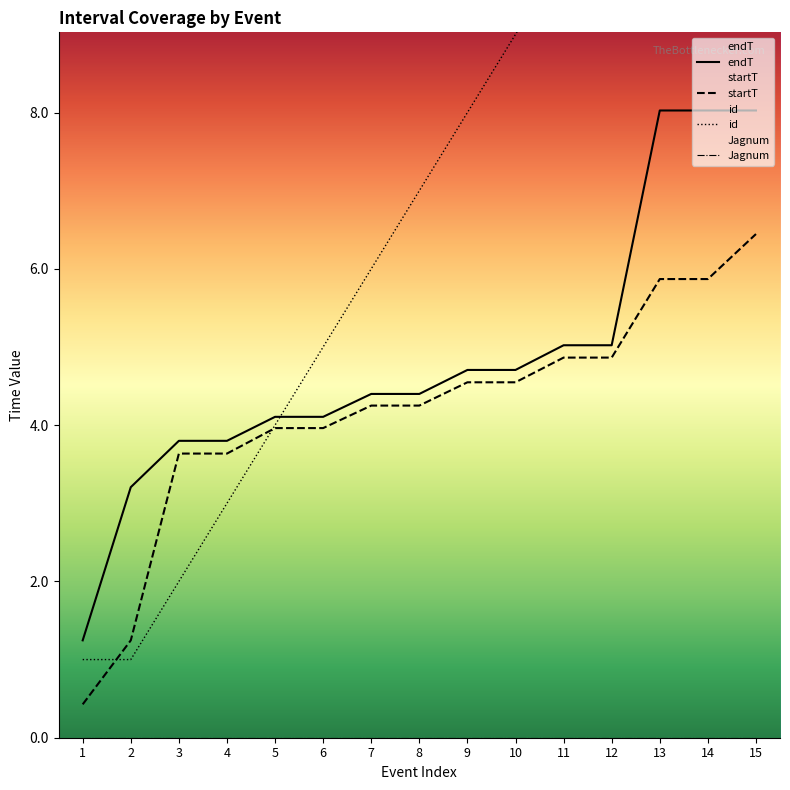

What is the spread (max minus min) of values at 5?

4.1